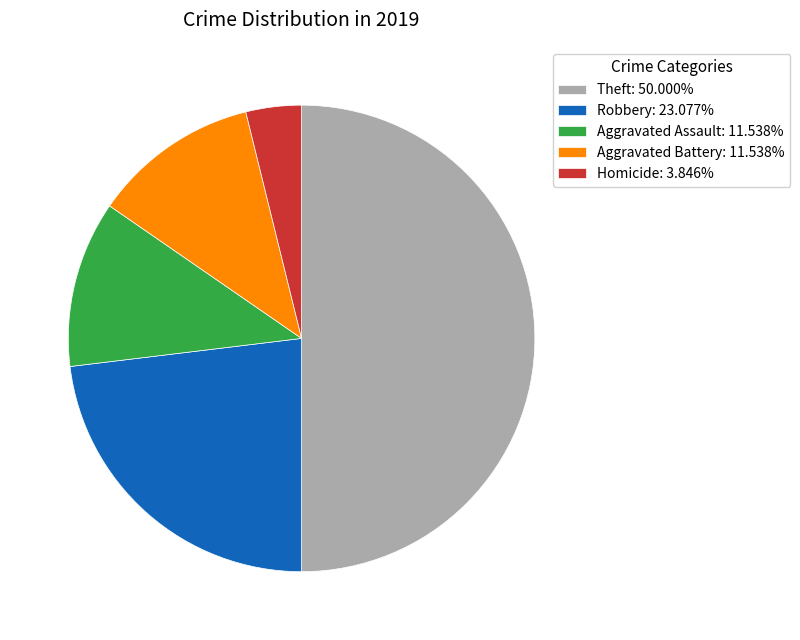

Does Homicide: 3.846% represent more than half of the total?

No